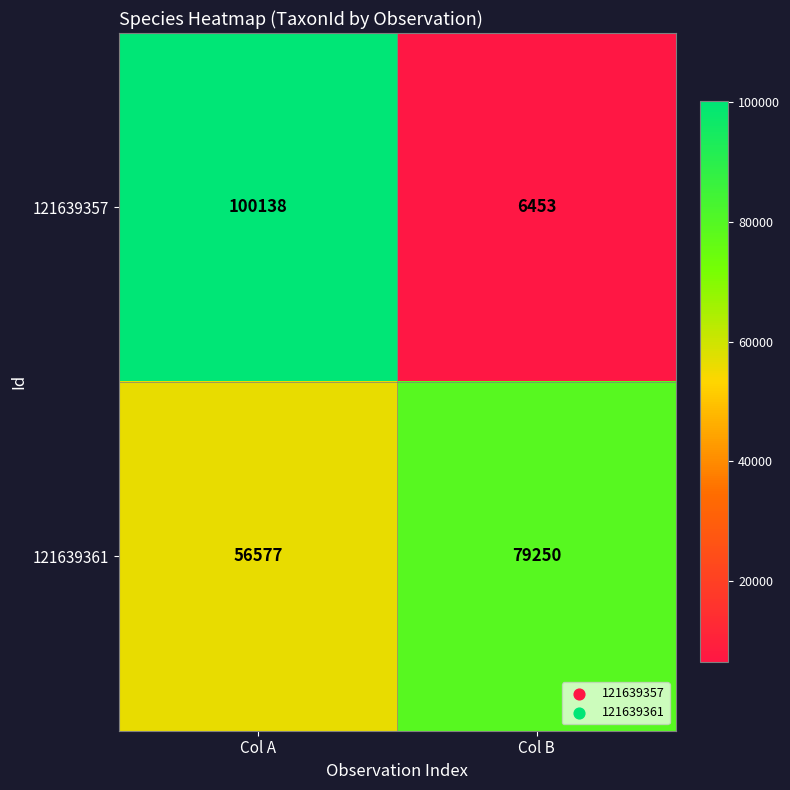

What is the total value across all series at Col A?

156715